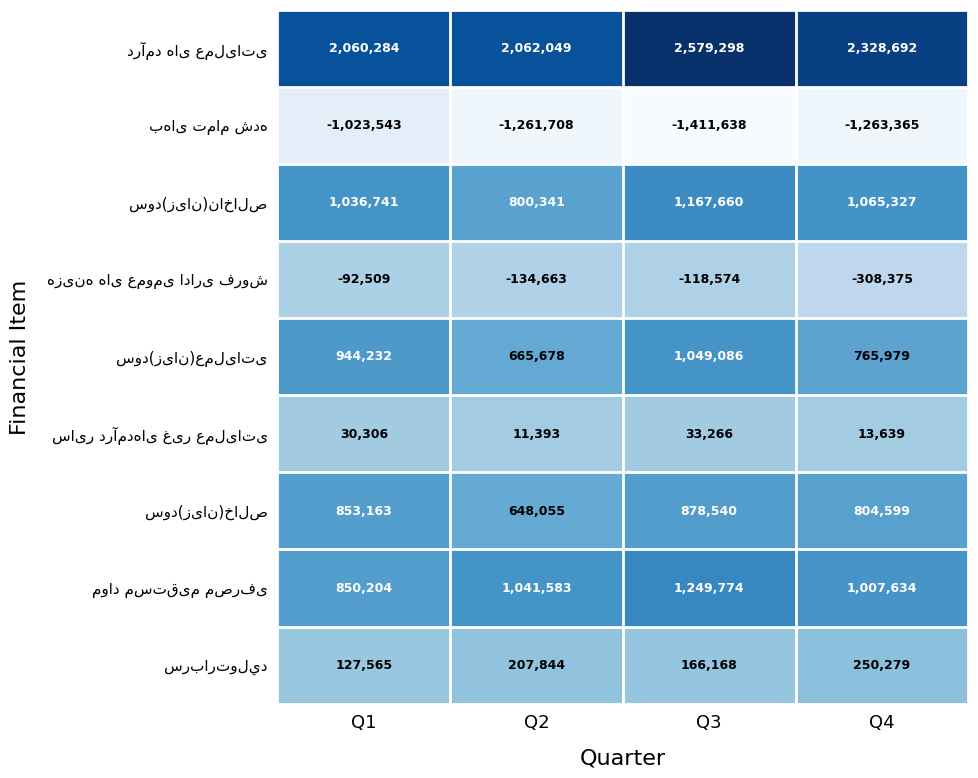

What is the spread (max minus min) of values at Q1?

3083827